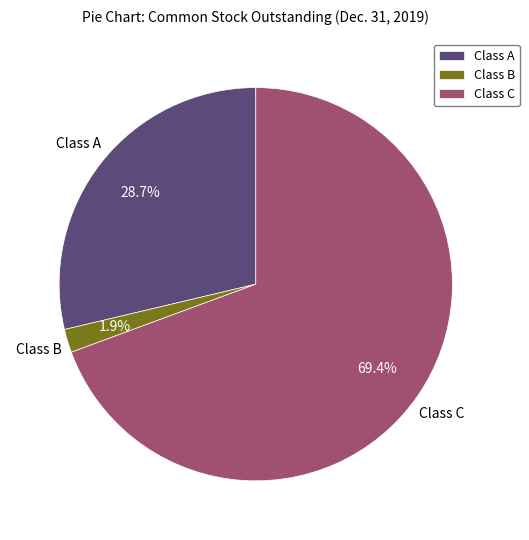

Between Class B and Class A, which is larger?

Class A